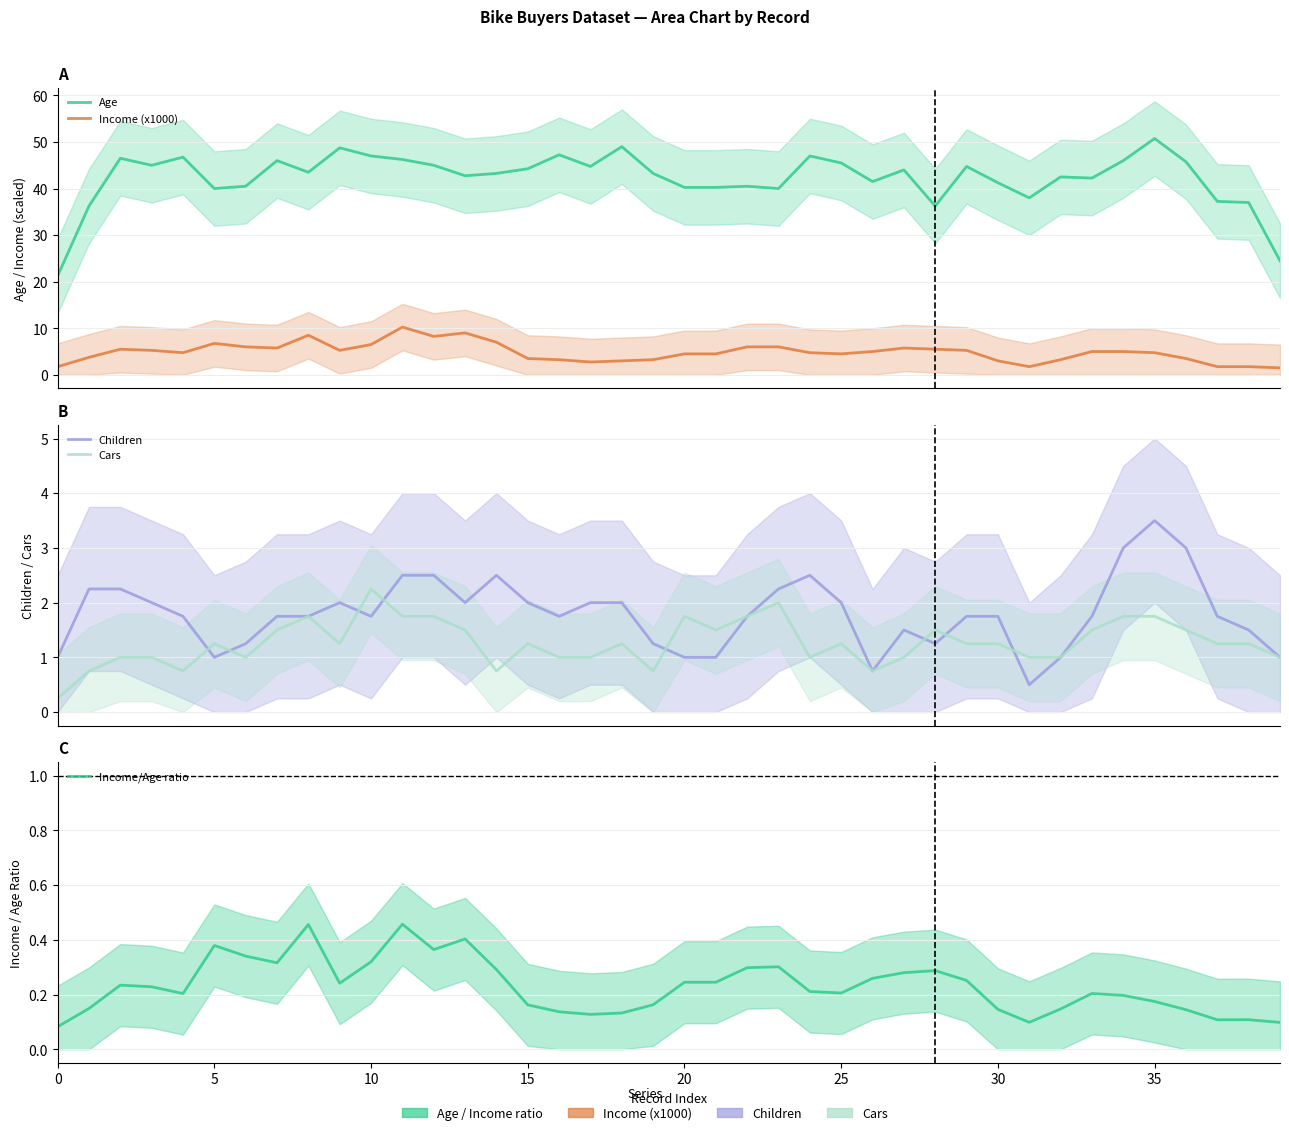

Reading right to left, extract all data points from this chart.

Age: 24.5	37.0	37.2	45.8	50.8	46.0	42.2	42.5	38.0	41.2	44.8	36.2	44.0	41.5	45.5	47.0	40.0	40.5	40.2	40.2	43.2	49.0	44.8	47.2	44.2	43.2	42.8	45.0	46.2	47.0	48.8	43.5	46.0	40.5	40.0	46.8	45.0	46.5	36.2	21.2
Income (x1000): 1.5	1.8	1.8	3.5	4.8	5.0	5.0	3.2	1.8	3.0	5.2	5.5	5.8	5.0	4.5	4.8	6.0	6.0	4.5	4.5	3.2	3.0	2.8	3.2	3.5	7.0	9.0	8.2	10.2	6.5	5.2	8.5	5.8	6.0	6.8	4.8	5.2	5.5	3.8	1.8
Children: 1.0	1.5	1.8	3.0	3.5	3.0	1.8	1.0	0.5	1.8	1.8	1.2	1.5	0.8	2.0	2.5	2.2	1.8	1.0	1.0	1.2	2.0	2.0	1.8	2.0	2.5	2.0	2.5	2.5	1.8	2.0	1.8	1.8	1.2	1.0	1.8	2.0	2.2	2.2	1.0
Cars: 1.0	1.2	1.2	1.5	1.8	1.8	1.5	1.0	1.0	1.2	1.2	1.5	1.0	0.8	1.2	1.0	2.0	1.8	1.5	1.8	0.8	1.2	1.0	1.0	1.2	0.8	1.5	1.8	1.8	2.2	1.2	1.8	1.5	1.0	1.2	0.8	1.0	1.0	0.8	0.2
Income/Age ratio: 0.1	0.1	0.1	0.1	0.2	0.2	0.2	0.1	0.1	0.1	0.3	0.3	0.3	0.3	0.2	0.2	0.3	0.3	0.2	0.2	0.2	0.1	0.1	0.1	0.2	0.3	0.4	0.4	0.5	0.3	0.2	0.5	0.3	0.3	0.4	0.2	0.2	0.2	0.1	0.1